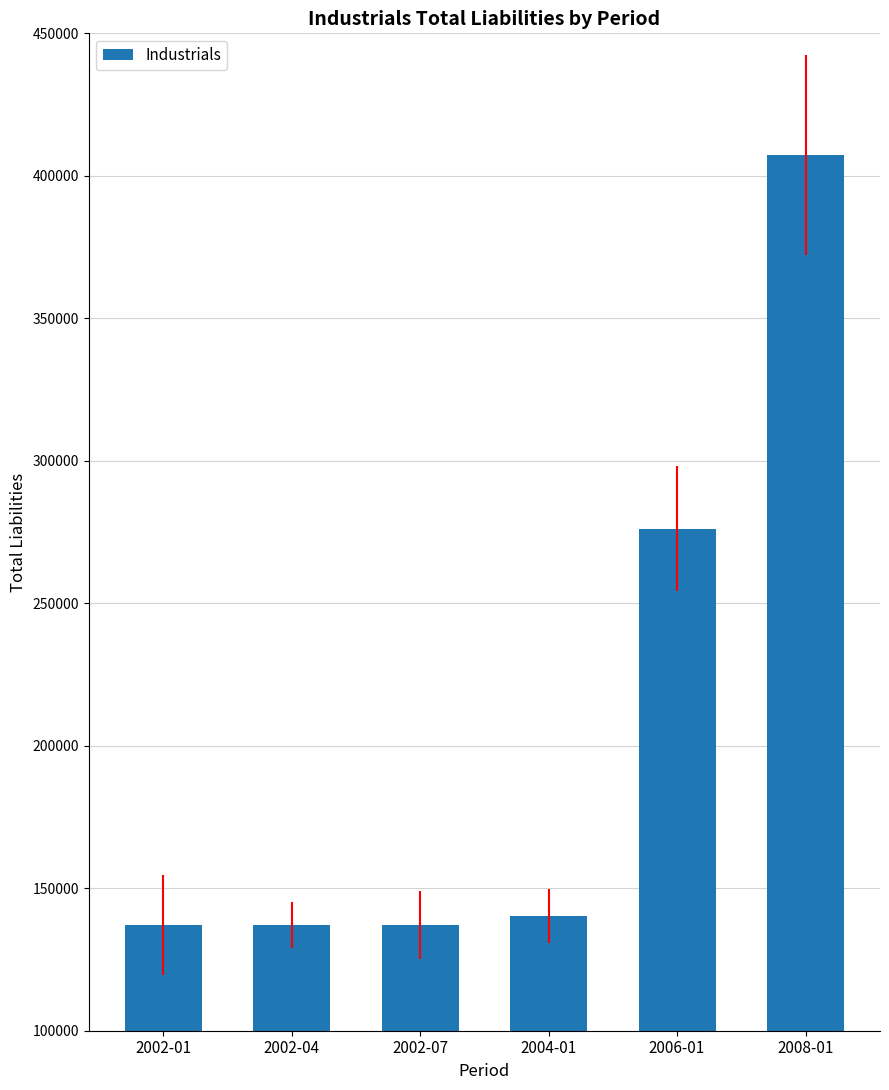

What is the smallest value displayed?

137054